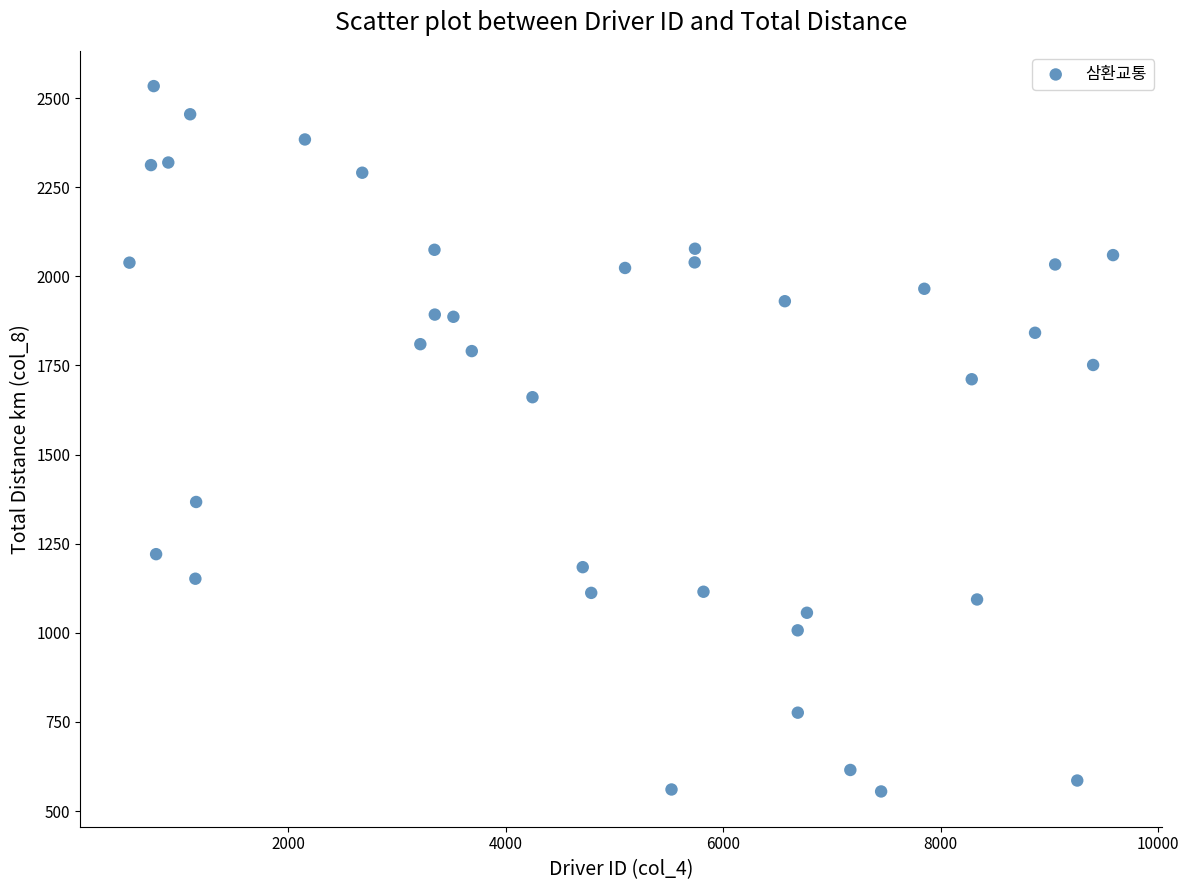

What Y value in the scatter plot is closest to 1544?

1660.9